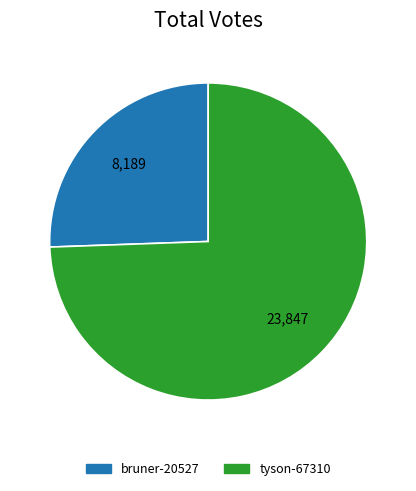

How many segments does this pie chart have?

2